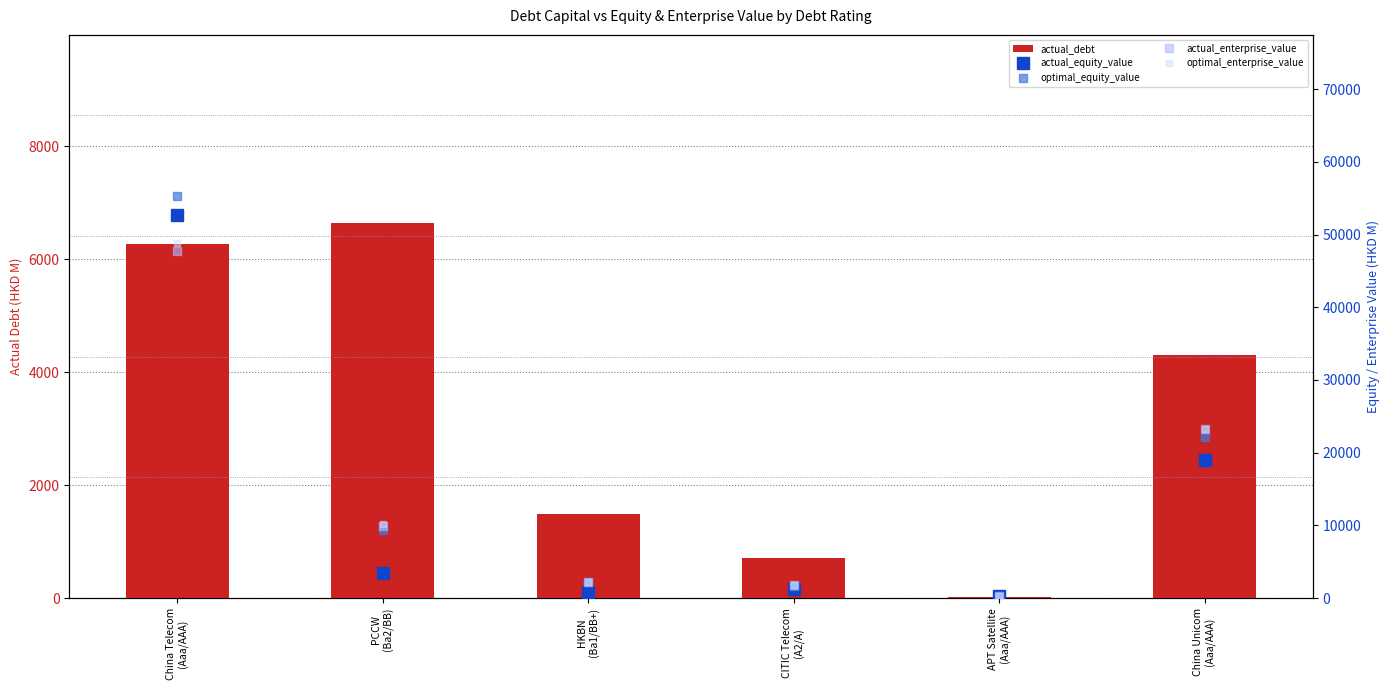

What are all the series names shown in the legend?

actual_debt, actual_equity_value, optimal_equity_value, actual_enterprise_value, optimal_enterprise_value